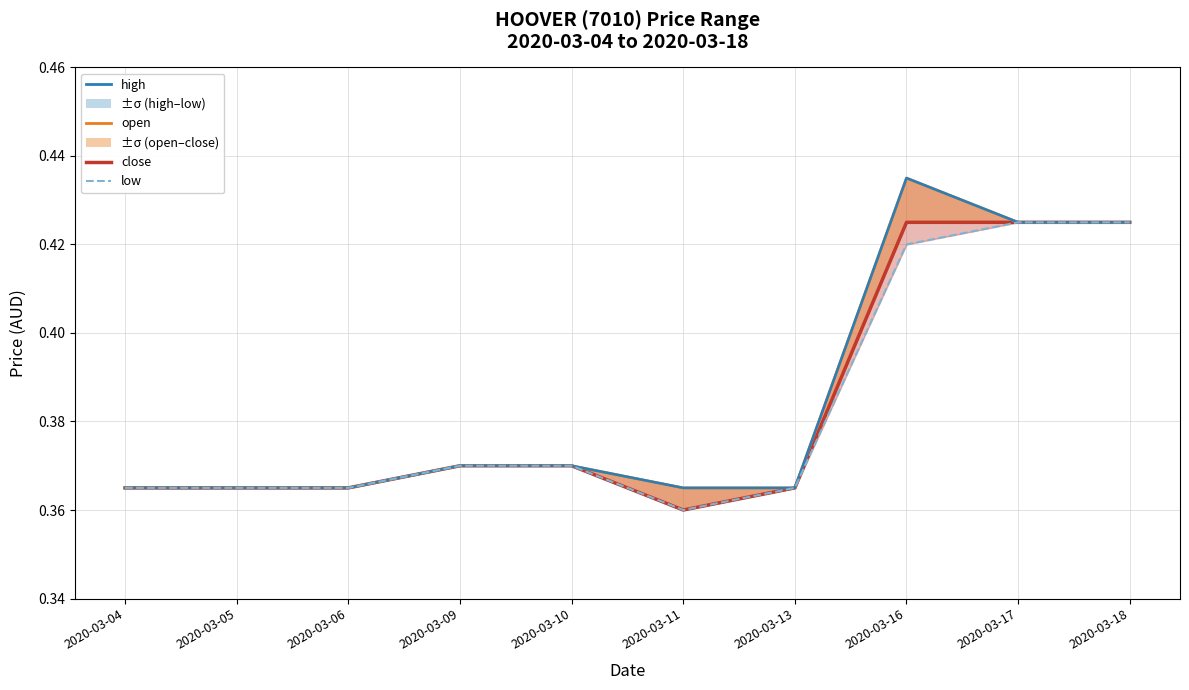

At how many categories does at least one series exceed 0?

10